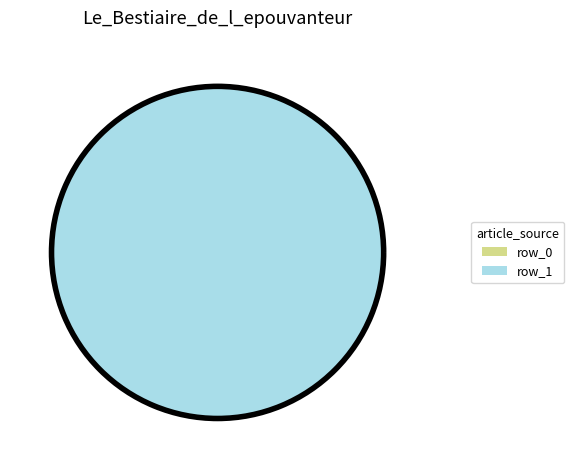

Is it true that row_1 is 100% of the pie?

True